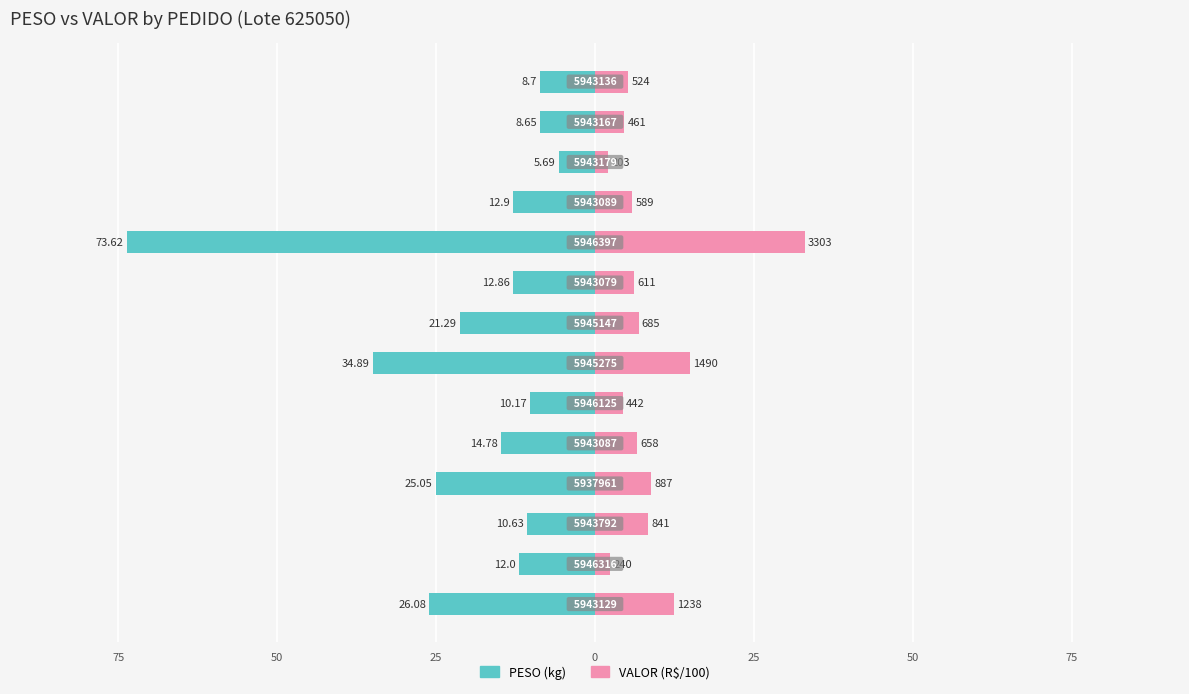

Rank the series by their average value, from lowest to highest.

PESO (kg), VALOR (R$/100)